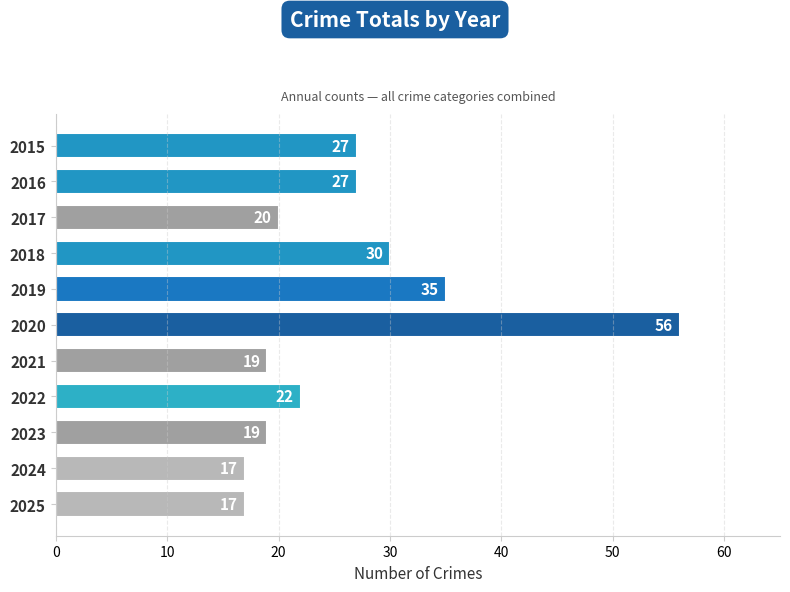

What is the average value?

26